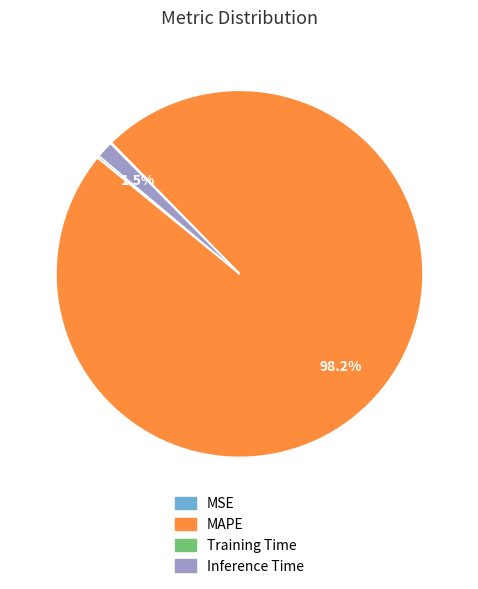

Is there any slice that represents more than half of the pie?

Yes